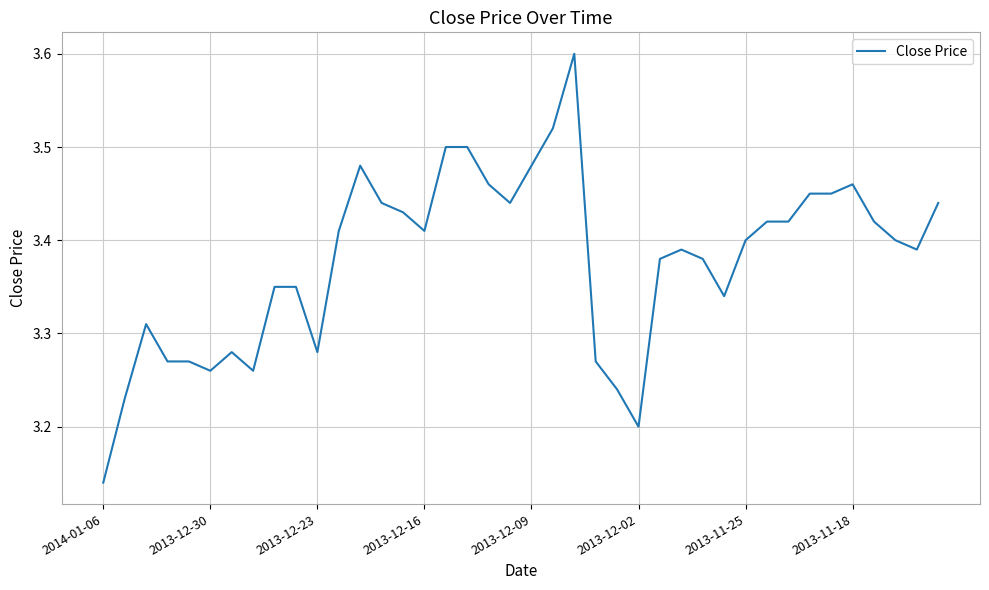

What is the difference between the maximum and minimum values?

0.5